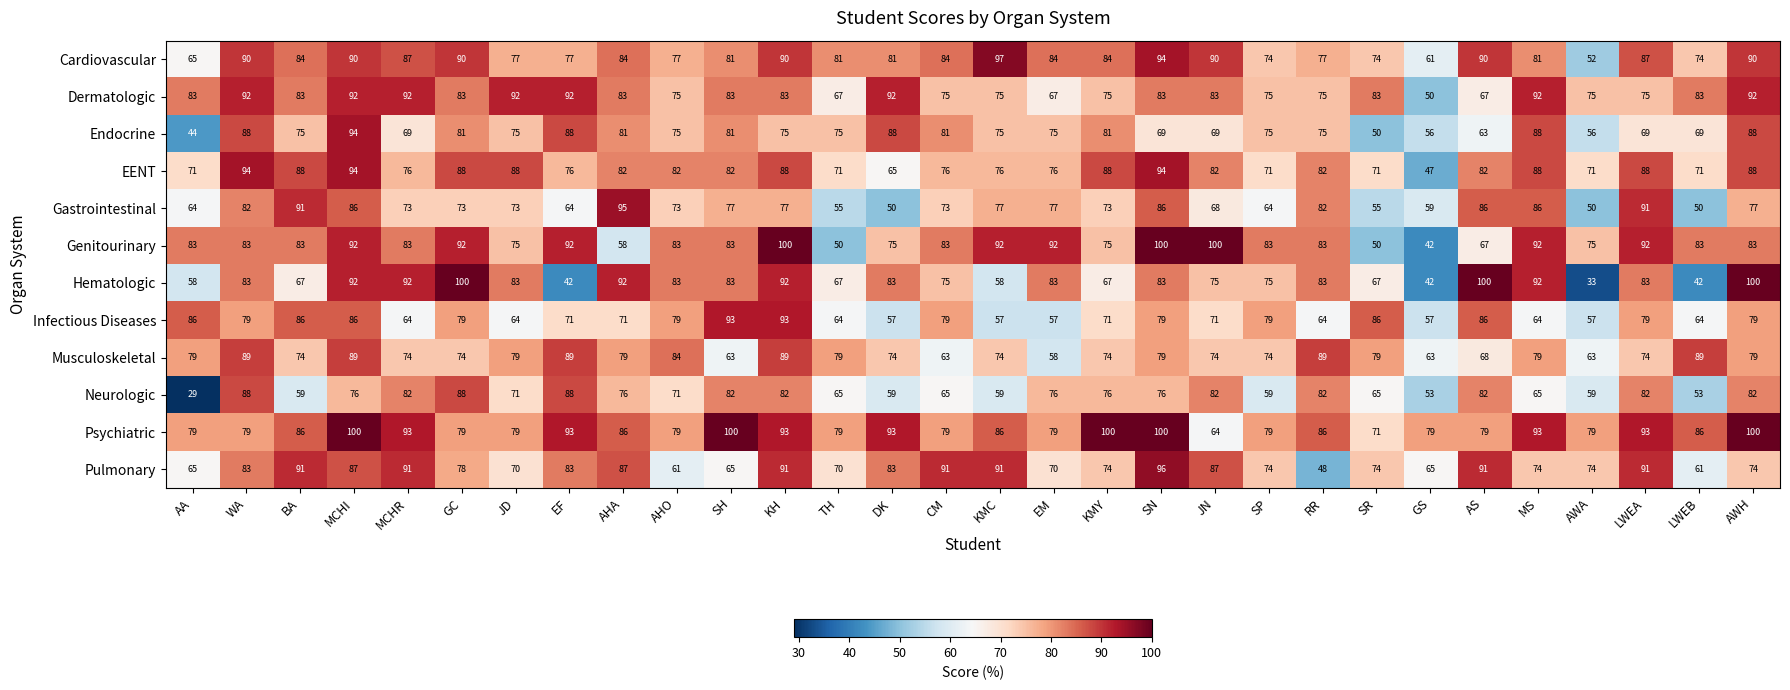

Which category has the lowest value across all series?

AA